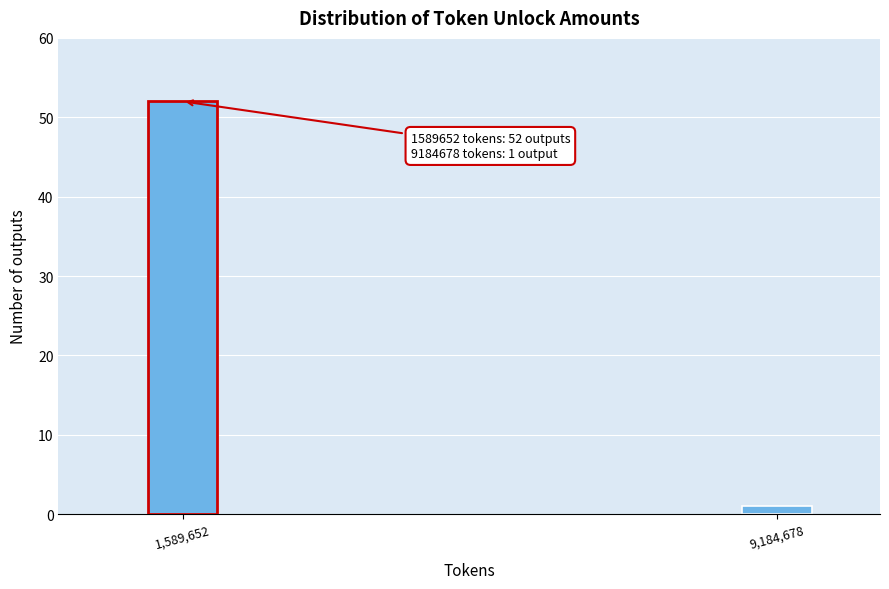

Reading right to left, transcribe all the data shown in this chart.

1	52